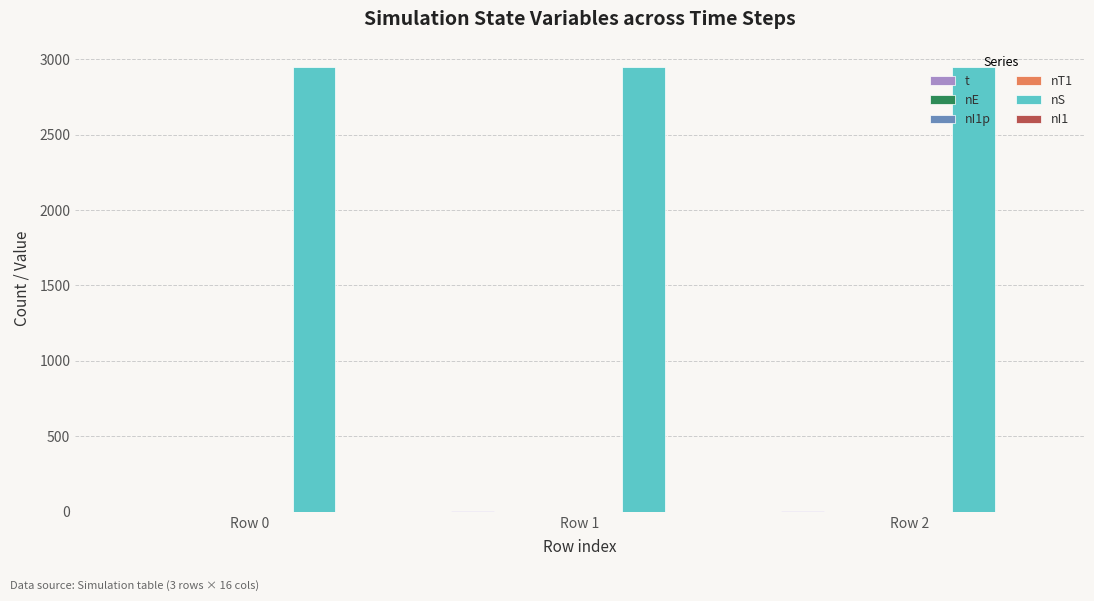

Rank the series by their maximum value, from lowest to highest.

nI1, nE, nI1p, nT1, t, nS